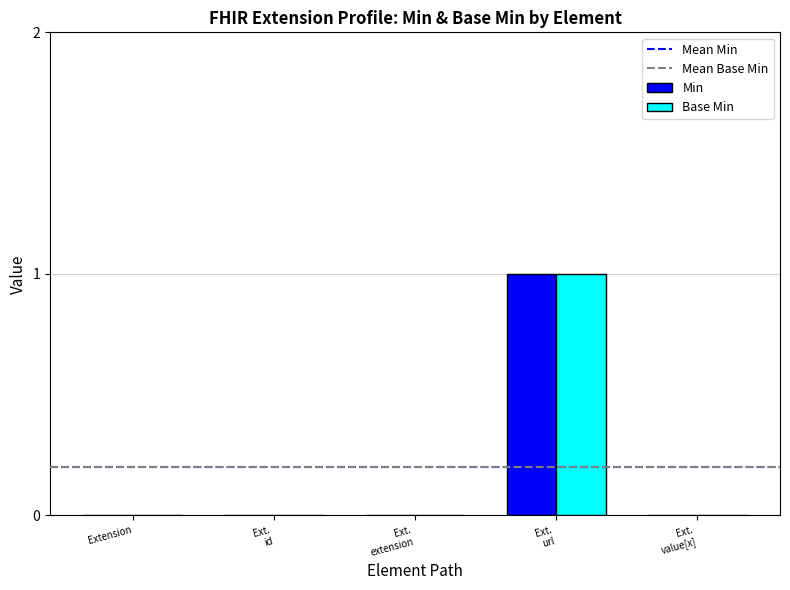

The Min series shows 0 at Extension. True or false?

True